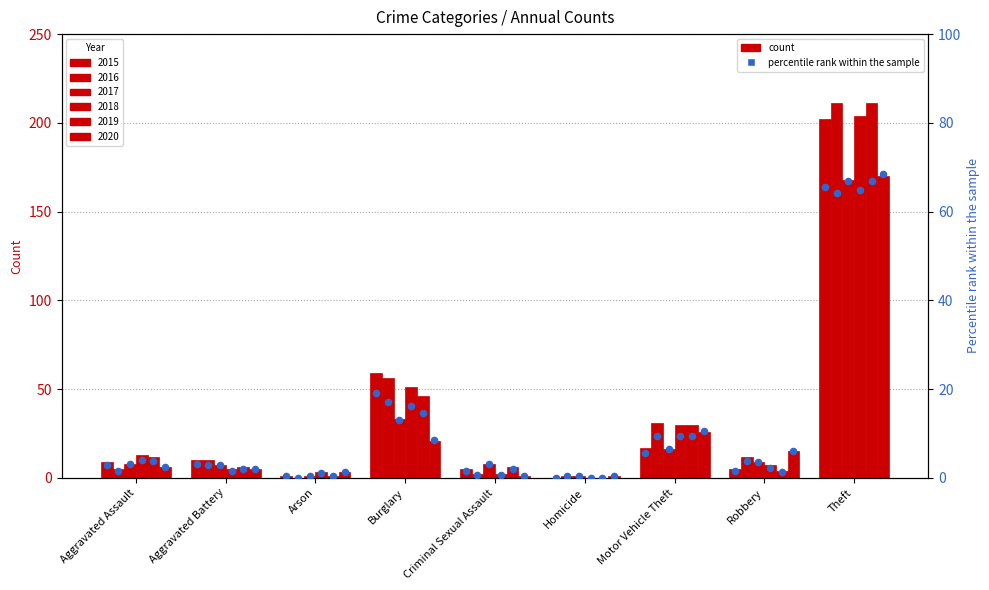

Which series contains the highest Y value?

2016